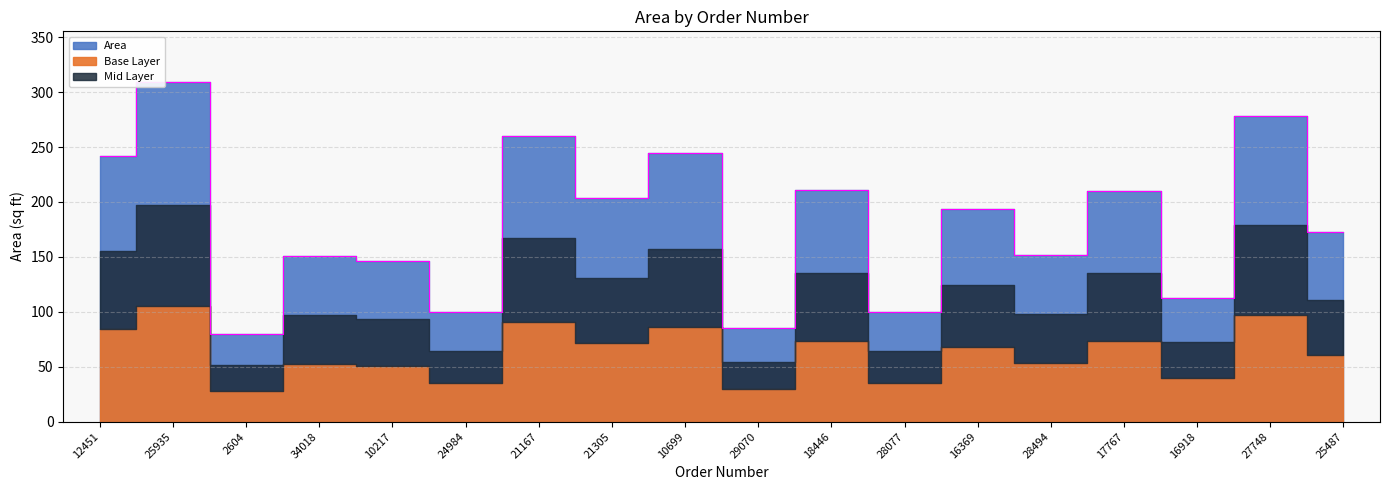

True or false: the data shows 146 at 10217.

True